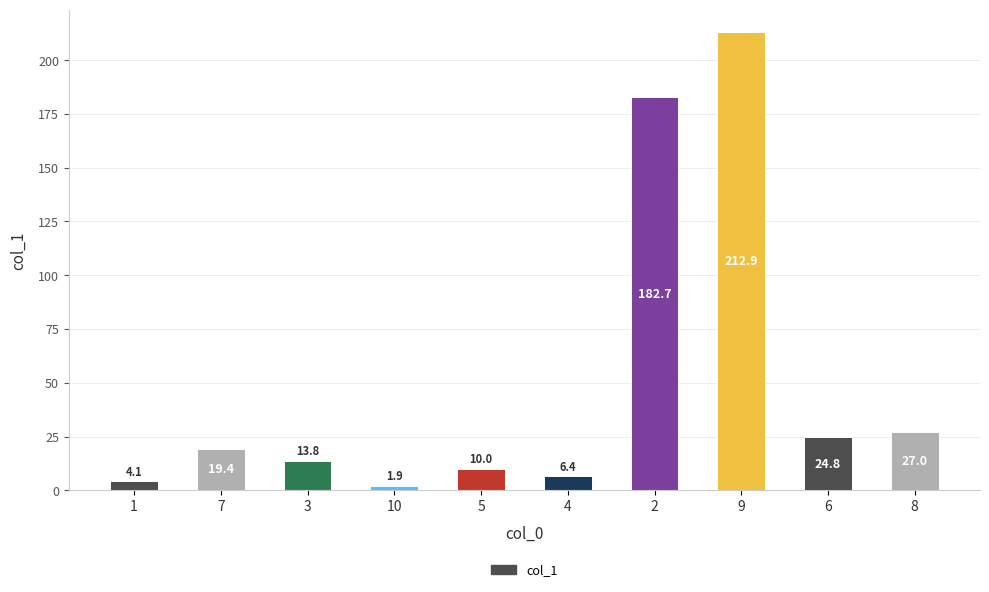

True or false: the data shows 212.9 at 9.

True